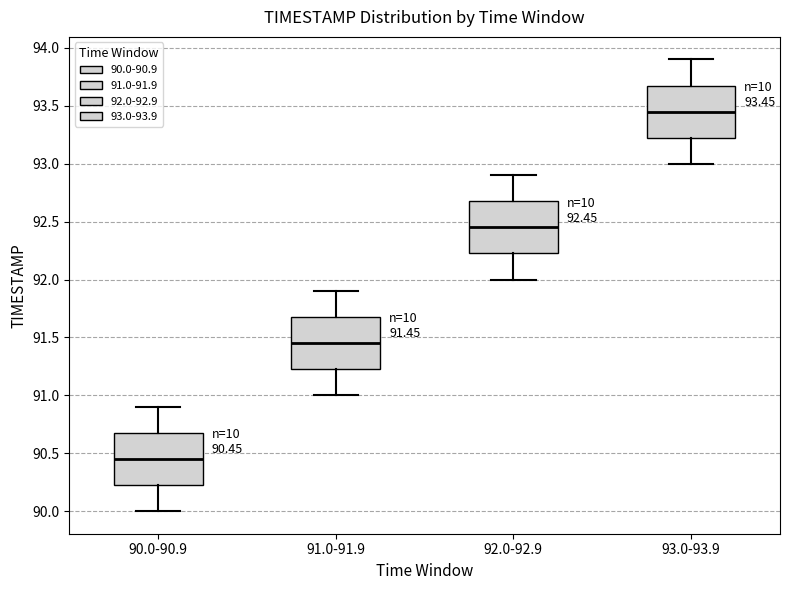

Which box's median line is the lowest?

90.0-90.9